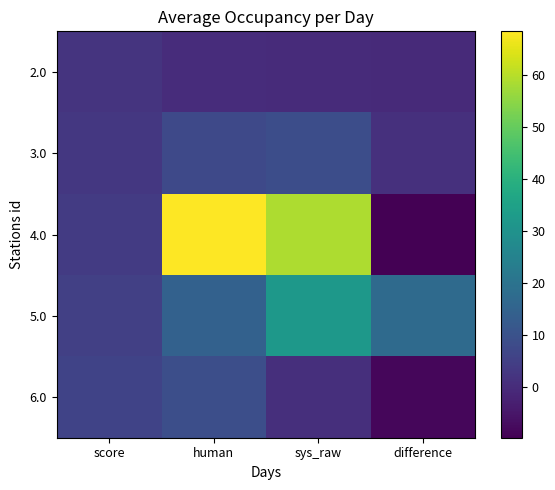

Which has a higher value, sys_raw or human?

human